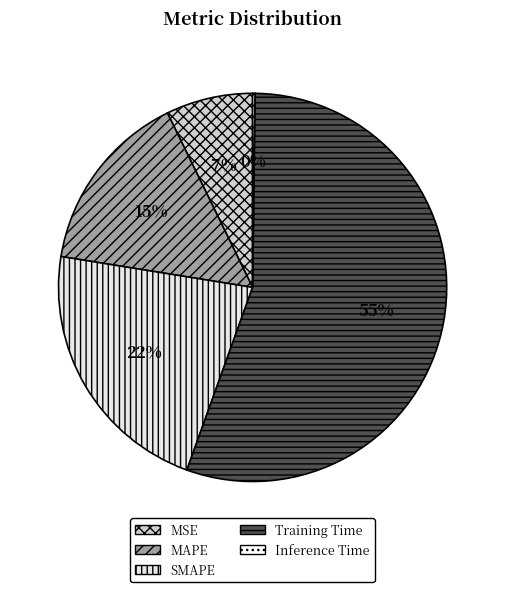

How many segments does this pie chart have?

5